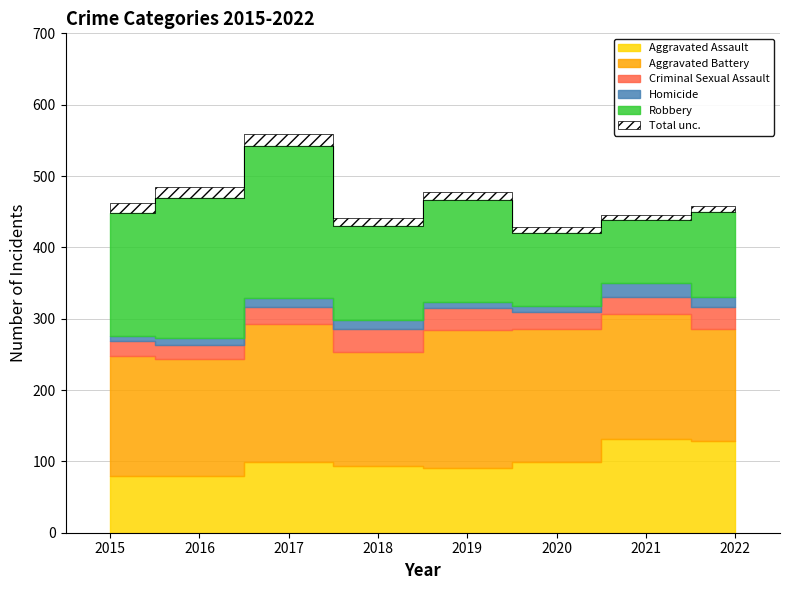

Which series has the largest range (max minus min)?

Robbery